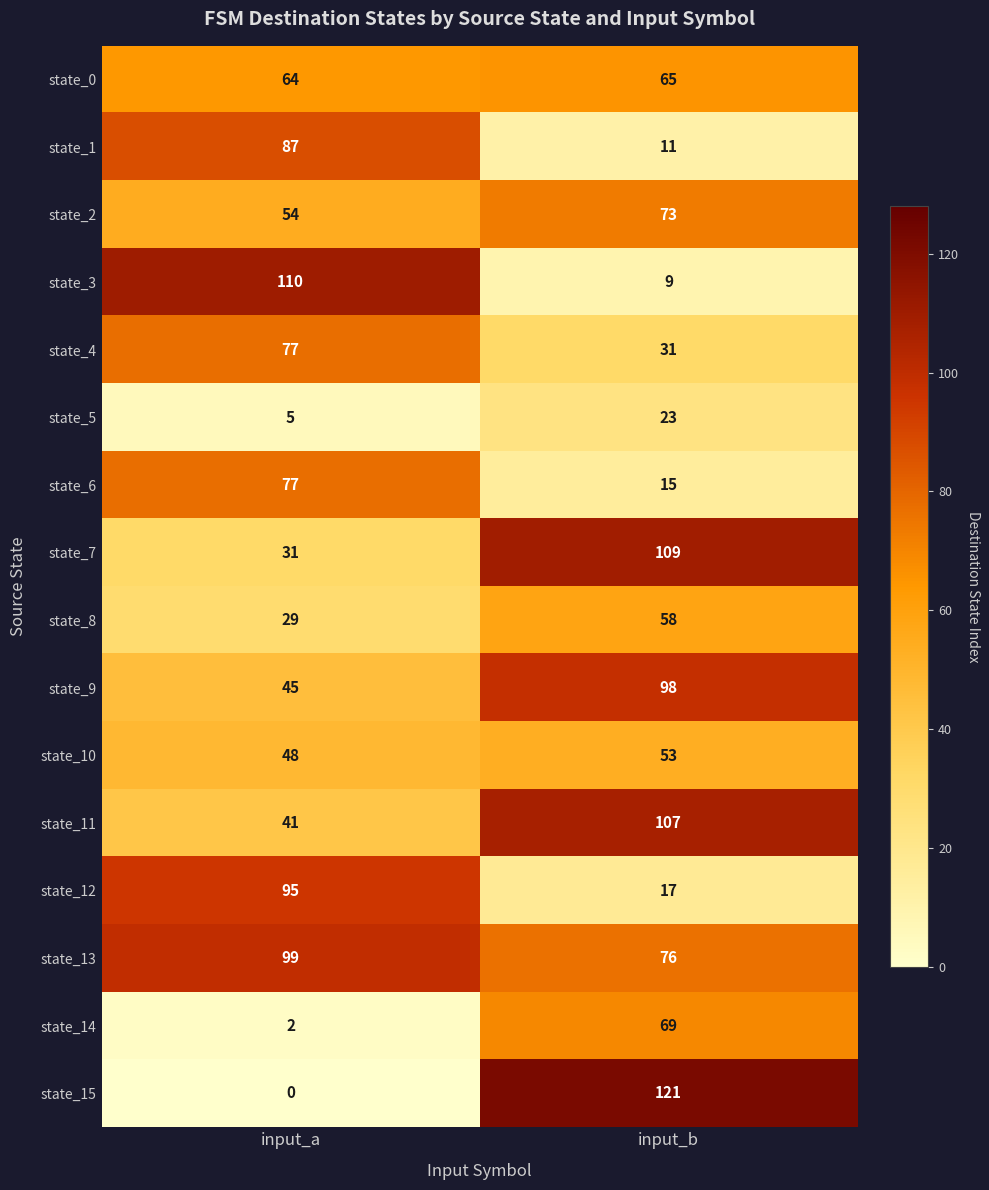

Count the number of data series in this chart.

16